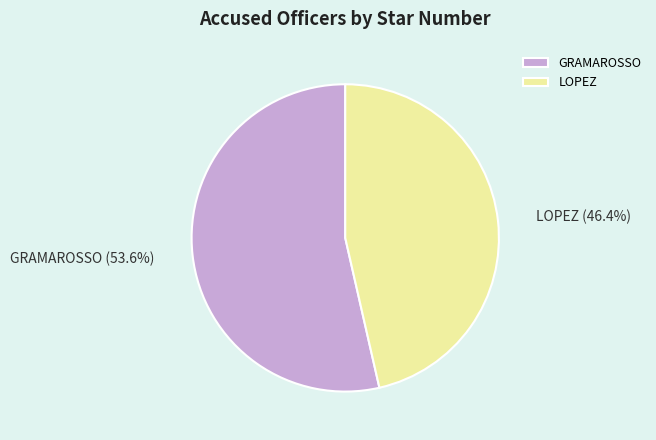

Approximately how many times larger is the value at LOPEZ compared to GRAMAROSSO?

0.9